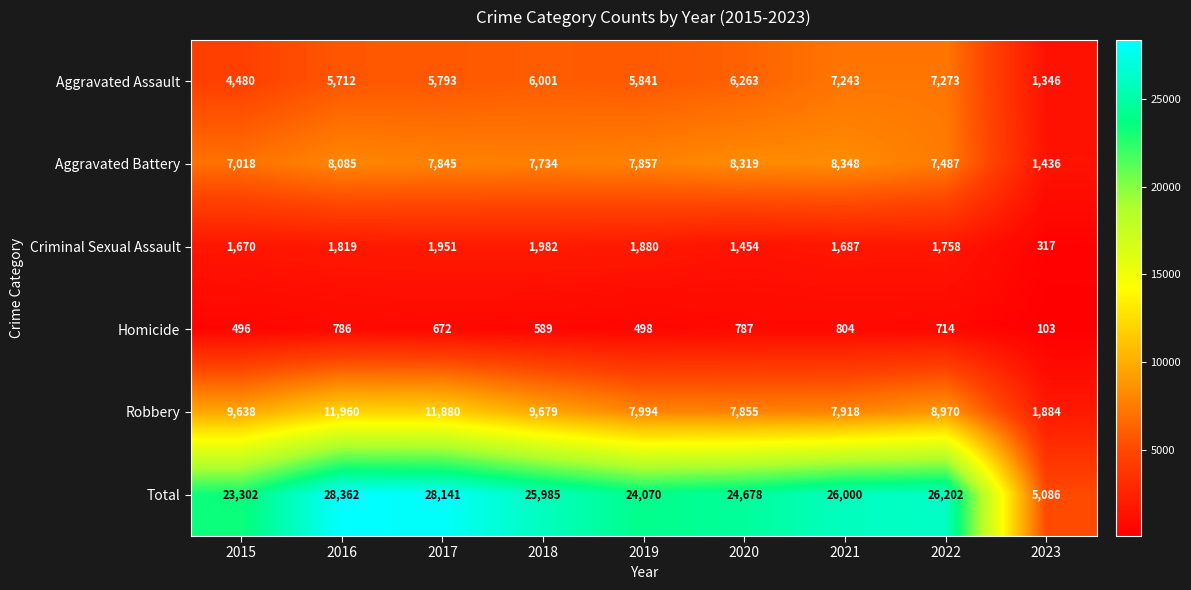

Which category has the highest value across all series?

2016